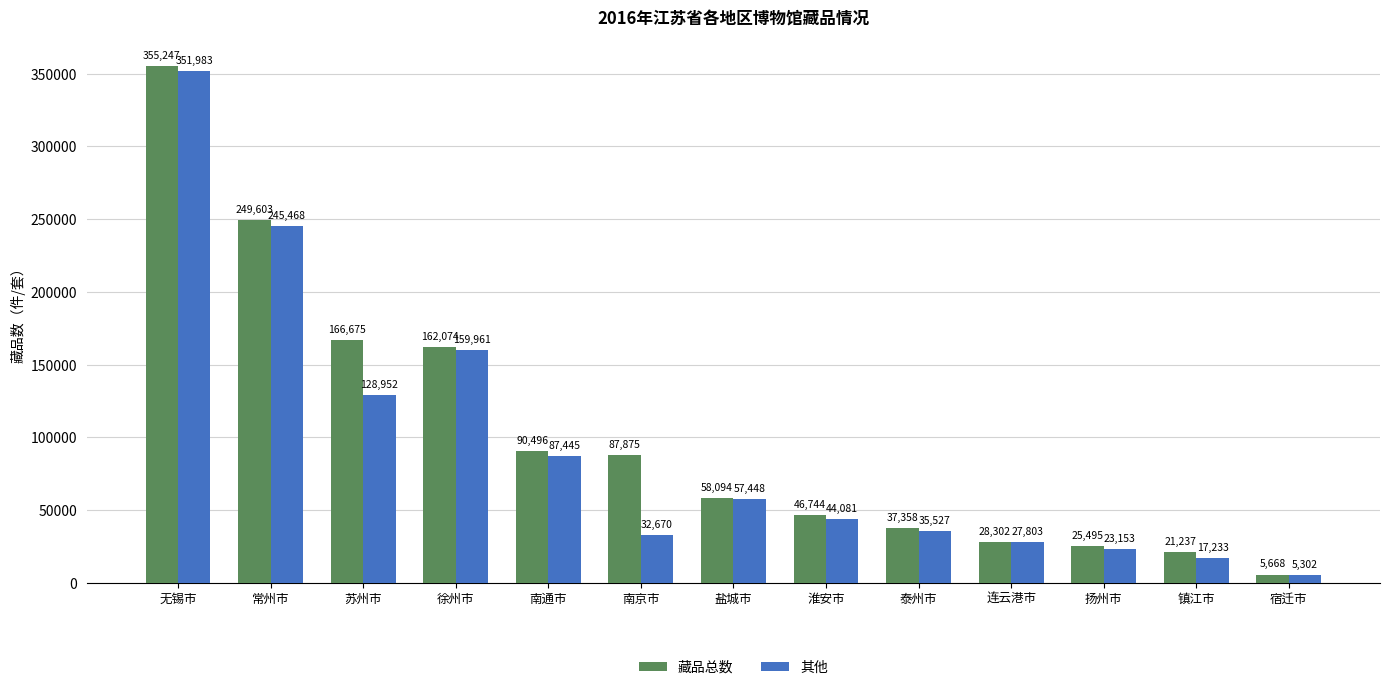

What are all the series names shown in the legend?

藏品总数, 其他